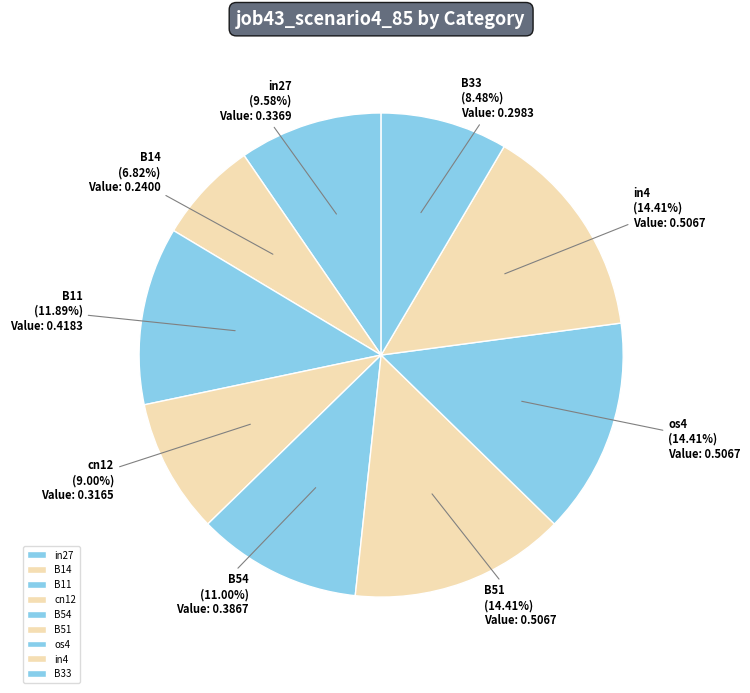

Does cn12 represent more than half of the total?

No